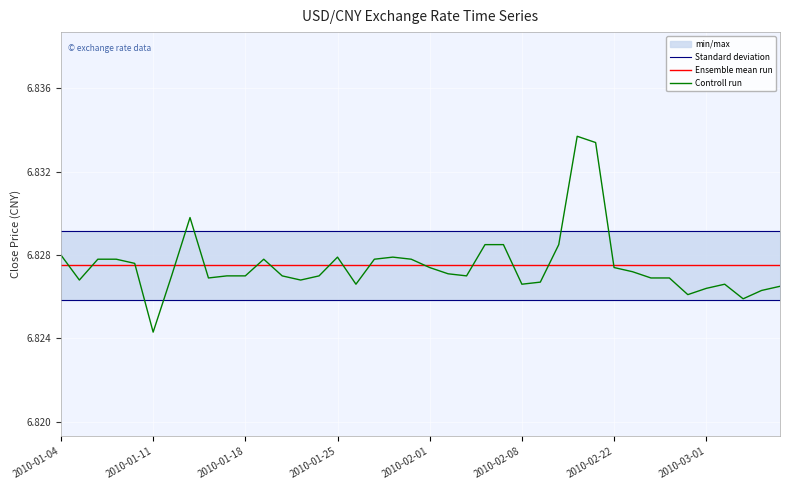

Which series ends up on top after the final intersection of Controll run and Standard deviation?

Standard deviation